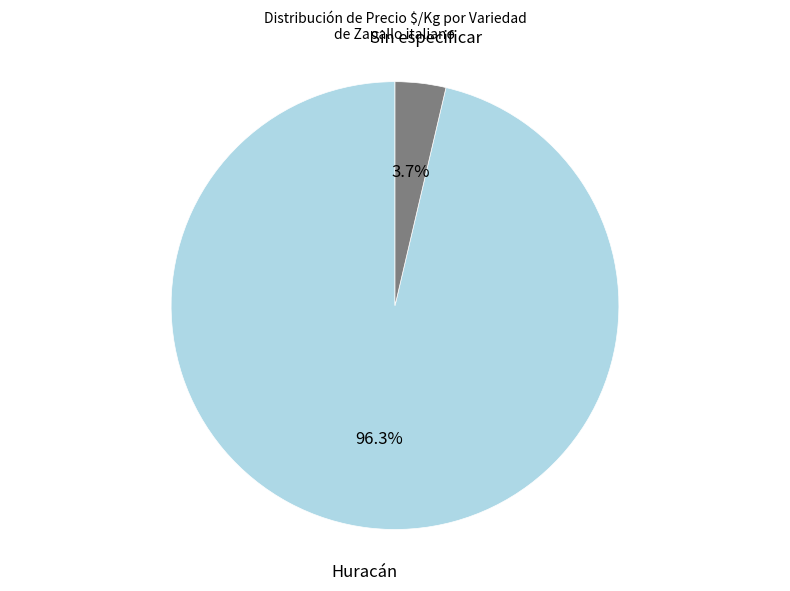

Does any single category account for the majority?

Yes